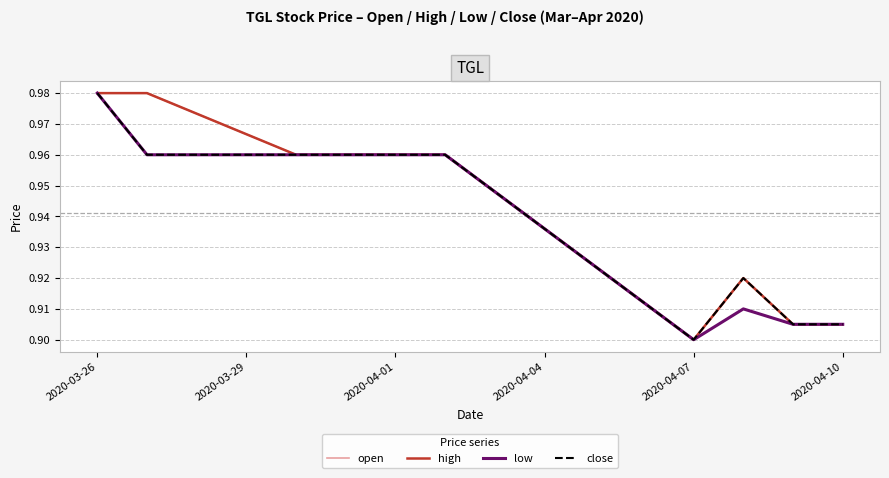

What are all the series names shown in the legend?

open, high, low, close